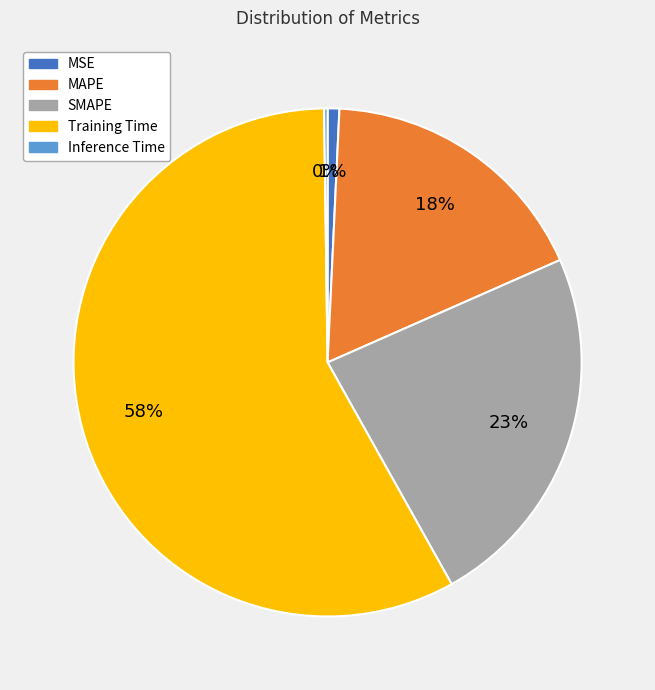

Does any single category account for the majority?

Yes